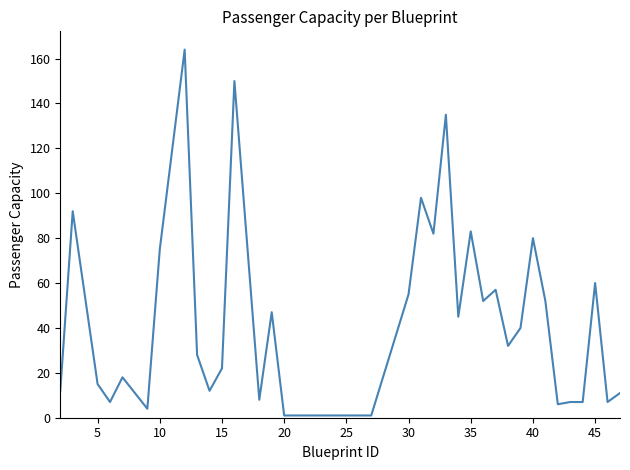

Does the chart display data point markers on the line(s)?

No